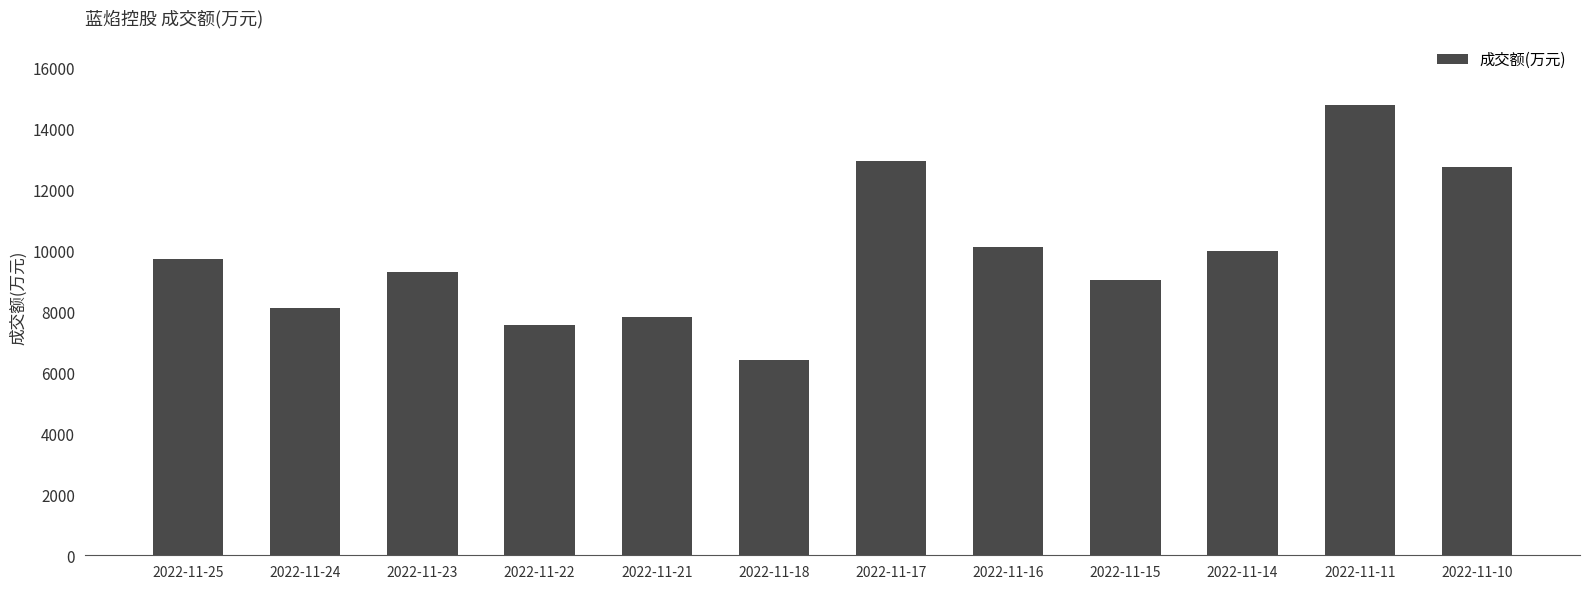

Is it true that the value at 2022-11-23 is 4475?

False